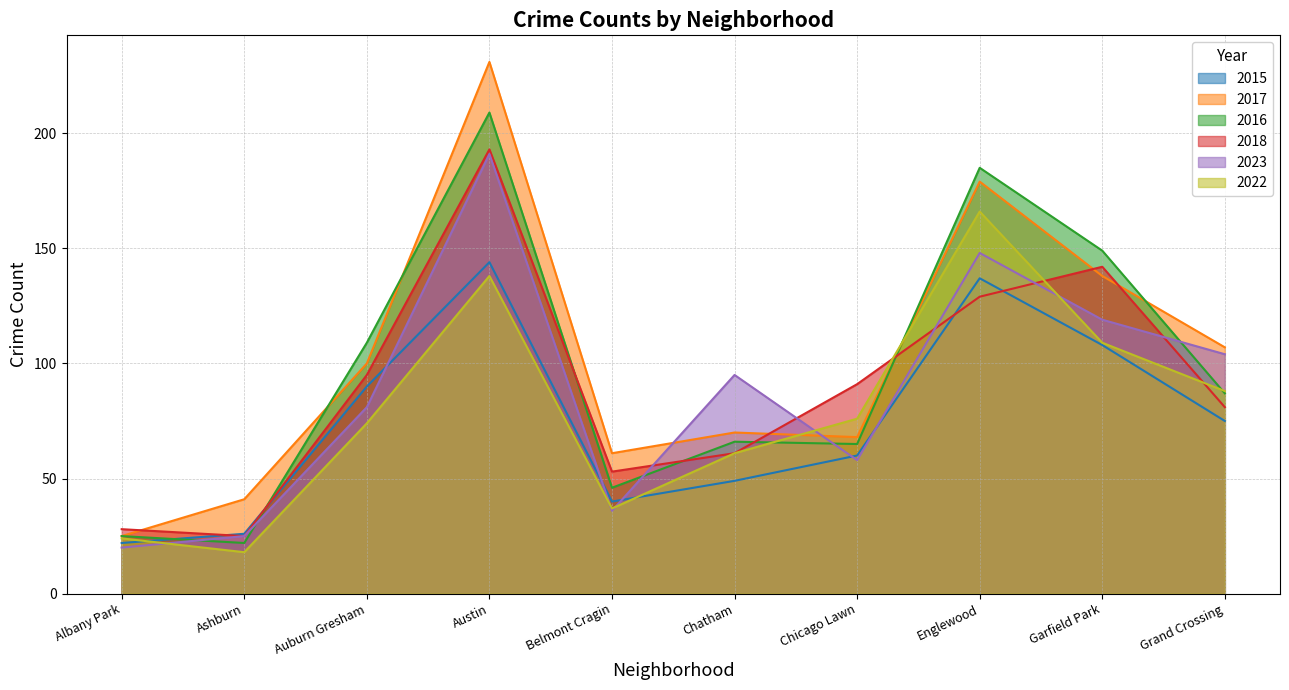

Rank the categories by 2022 value from lowest to highest.

Ashburn, Albany Park, Belmont Cragin, Chatham, Auburn Gresham, Chicago Lawn, Grand Crossing, Garfield Park, Austin, Englewood